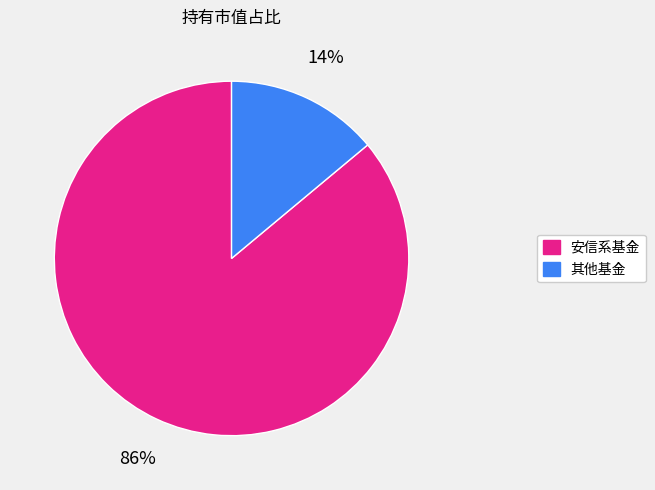

How many segments does this pie chart have?

2